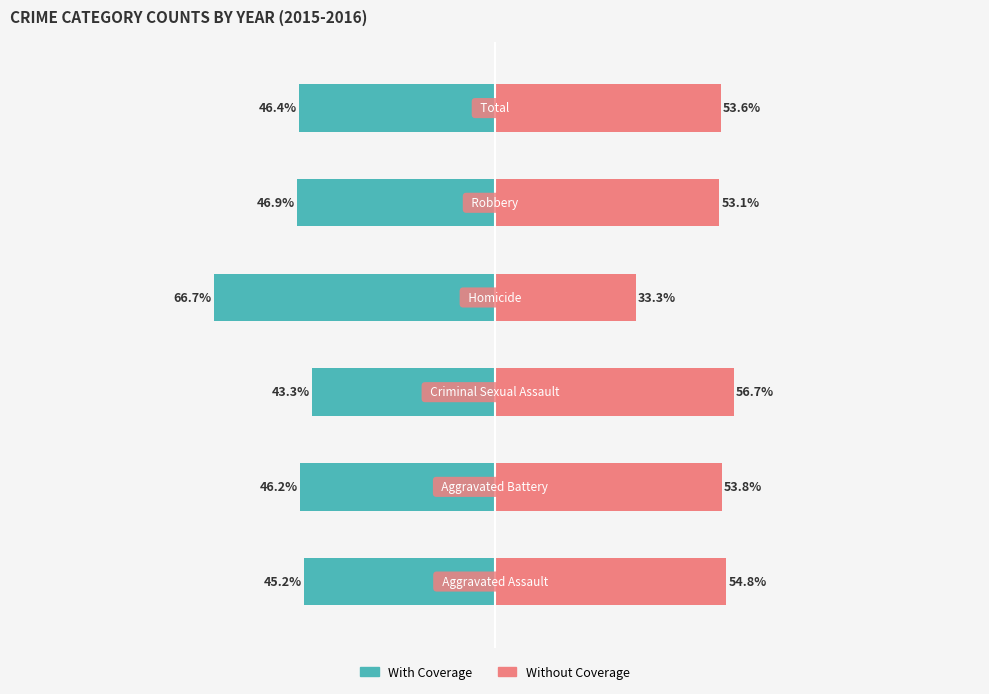

What is the value of the With Coverage bar at the 1st from the left?

-45.2